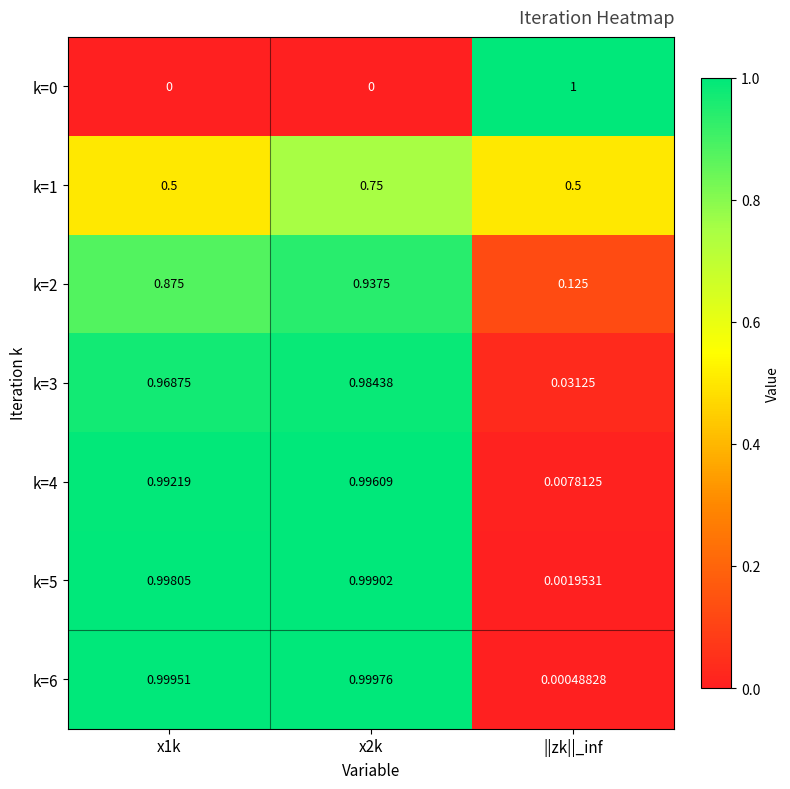

At which category is the sum across all series the highest?

x2k